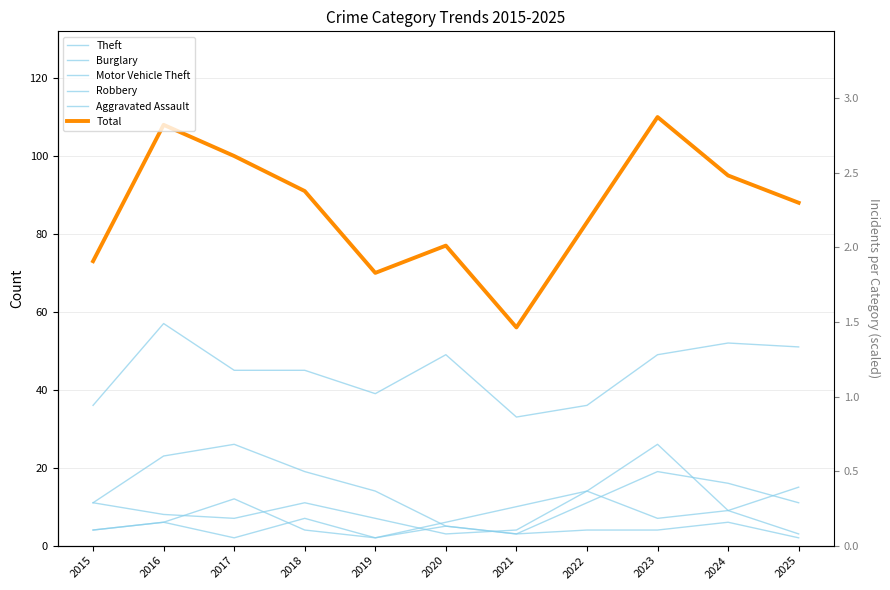

Rank the categories by Robbery value from lowest to highest.

2019, 2025, 2015, 2018, 2016, 2020, 2023, 2024, 2021, 2017, 2022